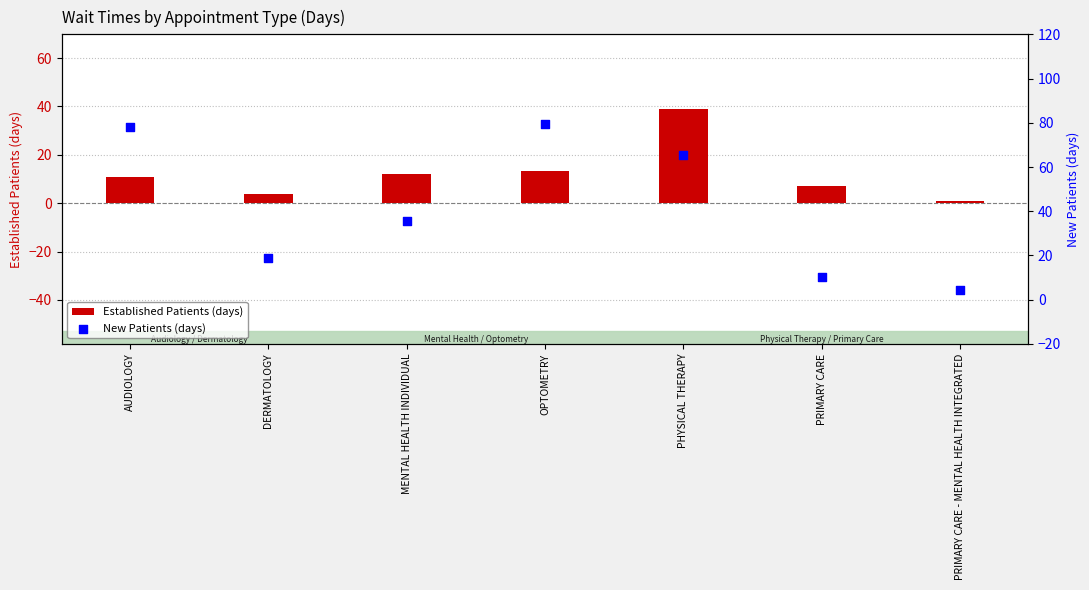

Which series contains the highest Y value?

New Patients (days)